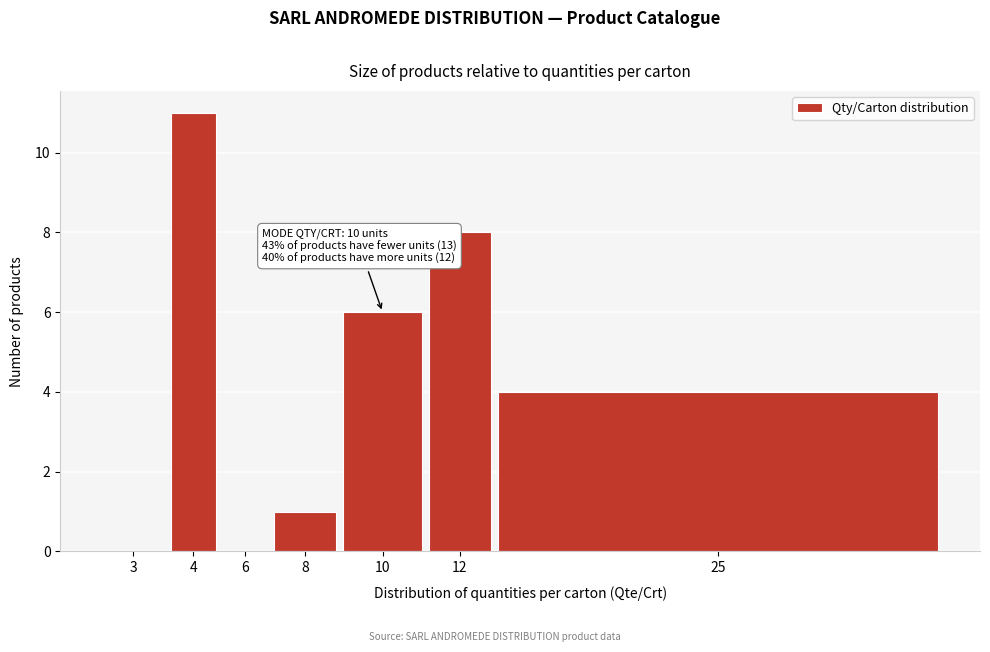

Reading left to right, extract all data points from this chart.

3=0	4=11	6=0	8=1	10=6	12=8	25=4